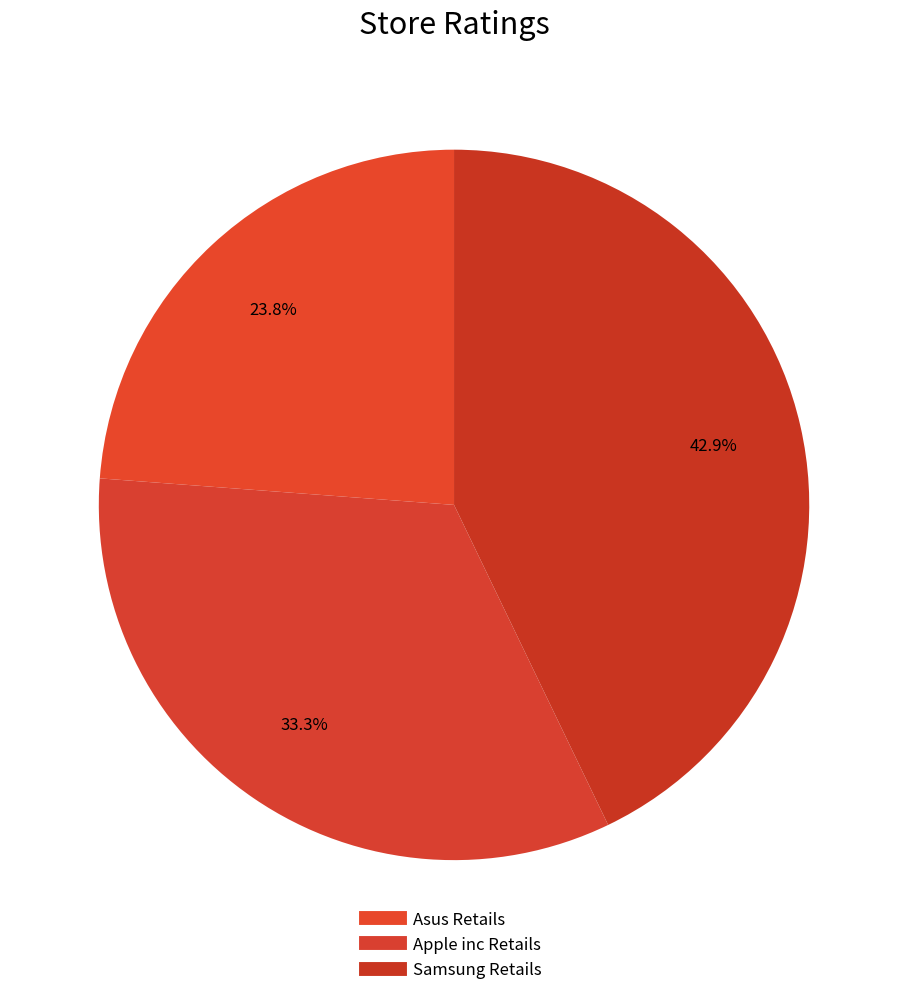

Is it true that Samsung Retails is 43% of the pie?

True